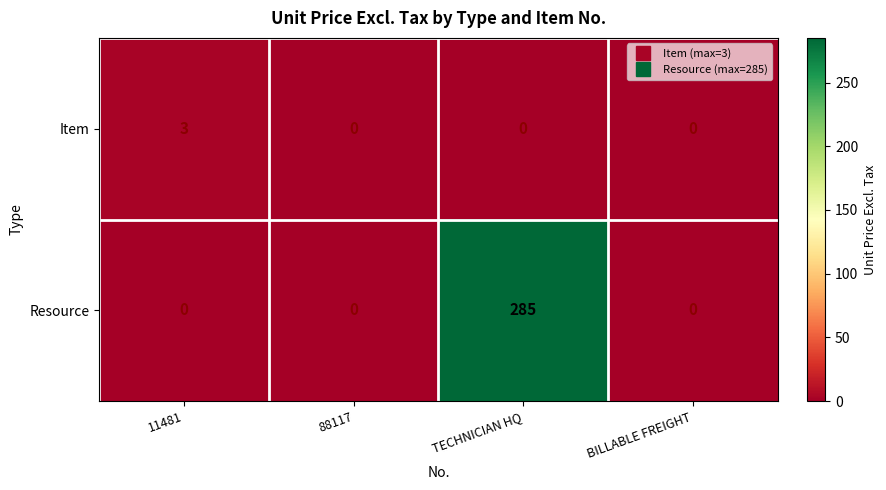

What is the average value of the Resource series?

71